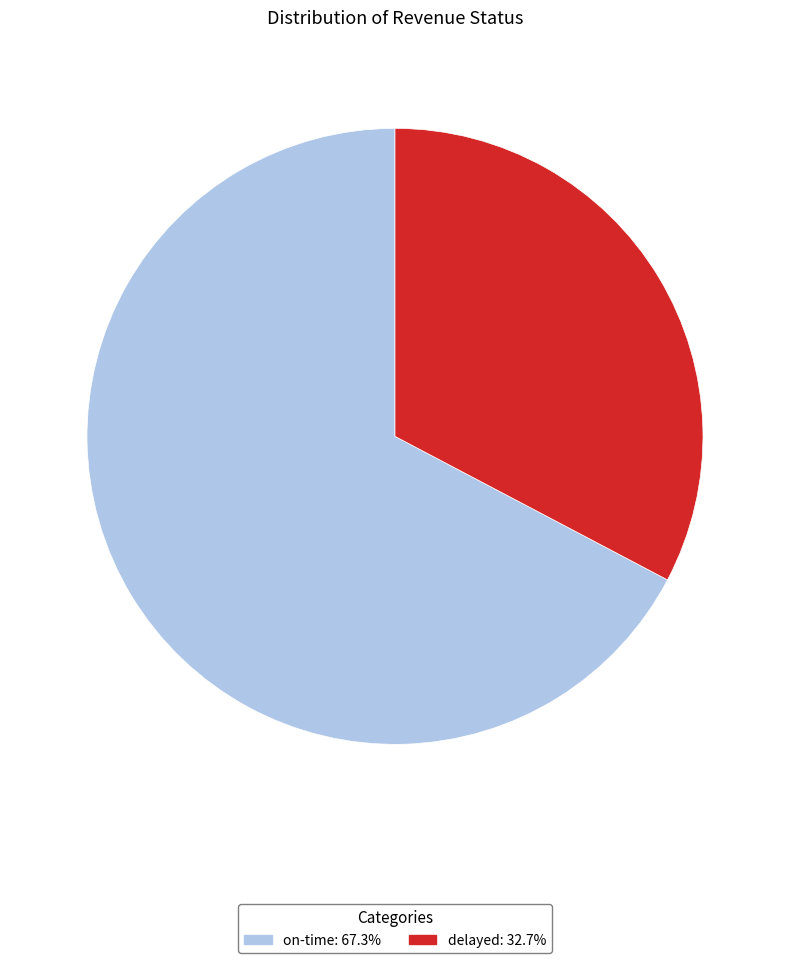

Does any single category account for the majority?

Yes